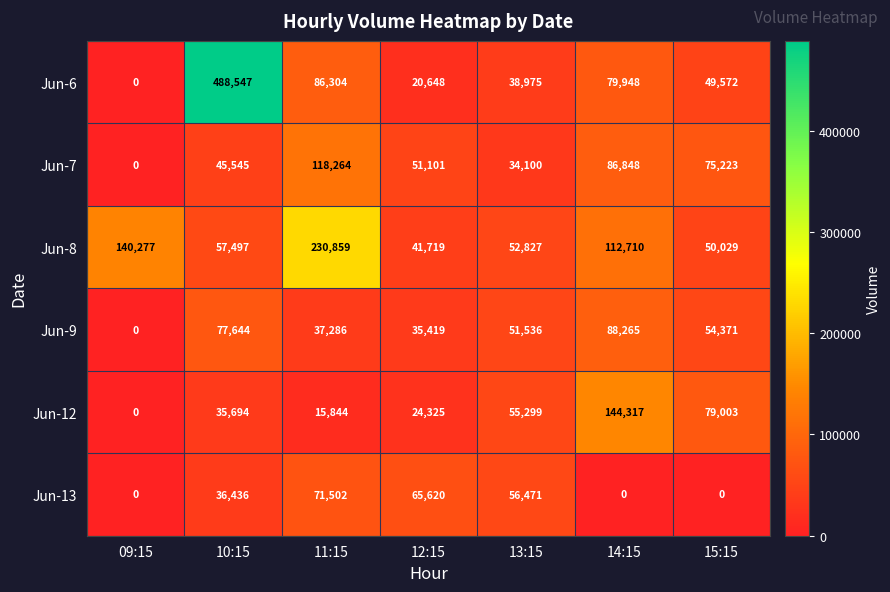

The Jun-8 series shows 52827 at 13:15. True or false?

True